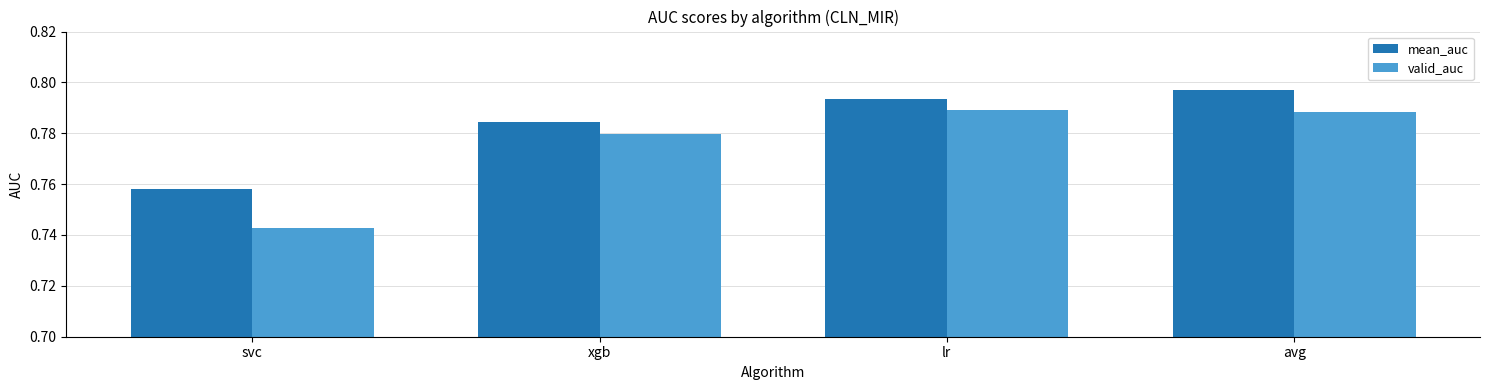

Which series has the largest range (max minus min)?

valid_auc